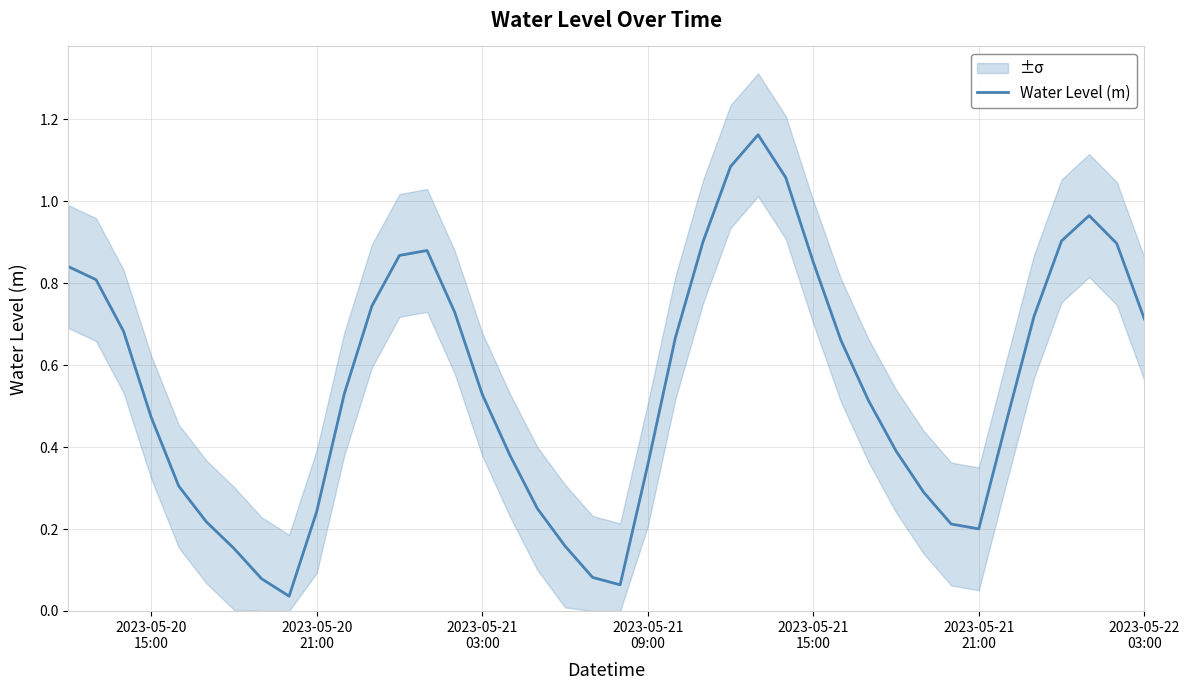

What is the difference between the second highest and second lowest values?

1.0